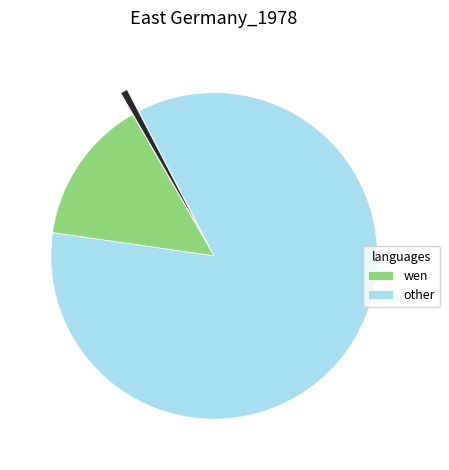

Does any single category account for the majority?

Yes